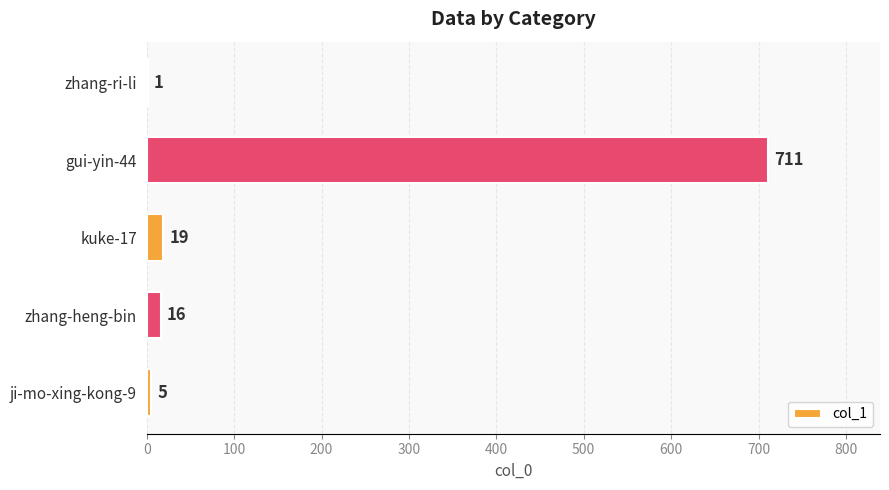

What is the maximum value shown in the chart?

711